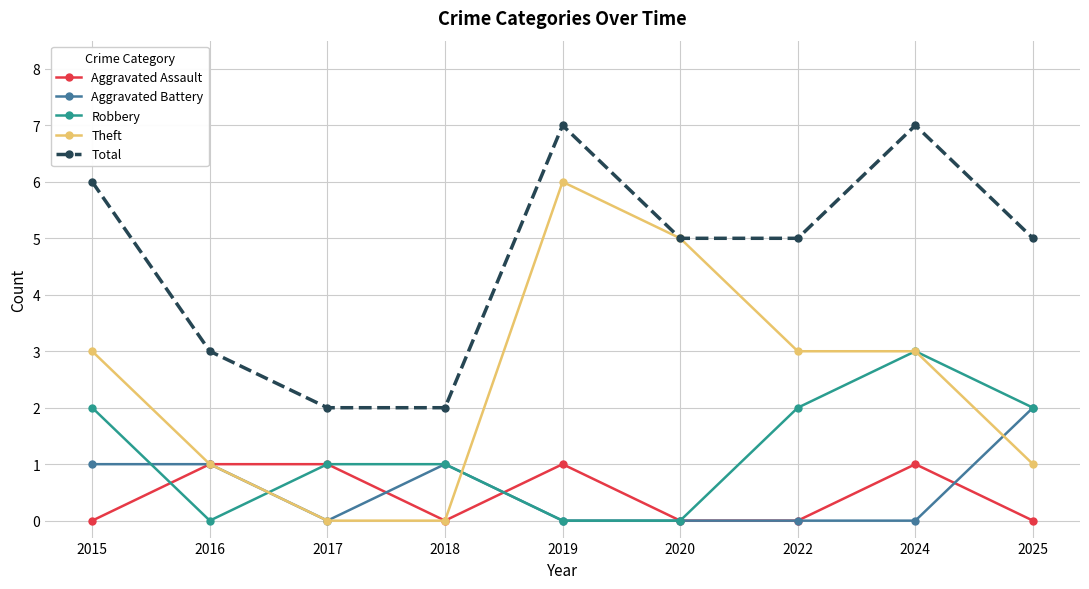

True or false: Total and Robbery cross at least once.

False